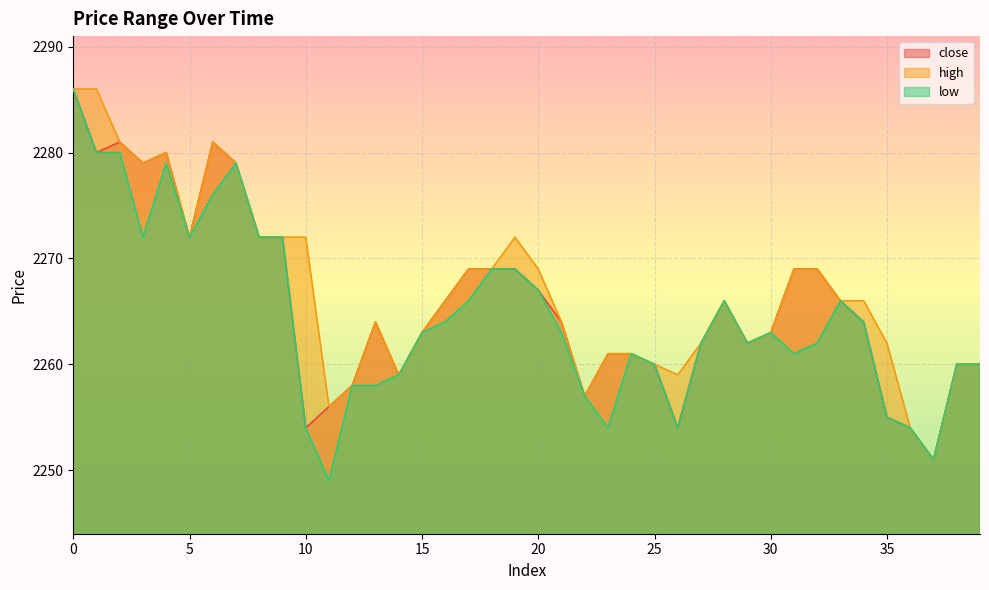

Which series has the largest range (max minus min)?

low